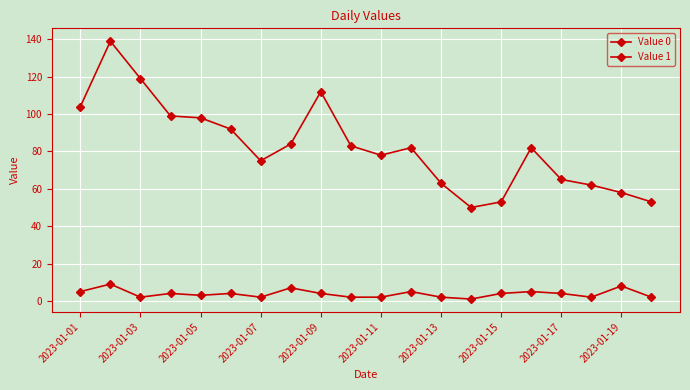

List the series in order of their peak value, lowest first.

Value 1, Value 0